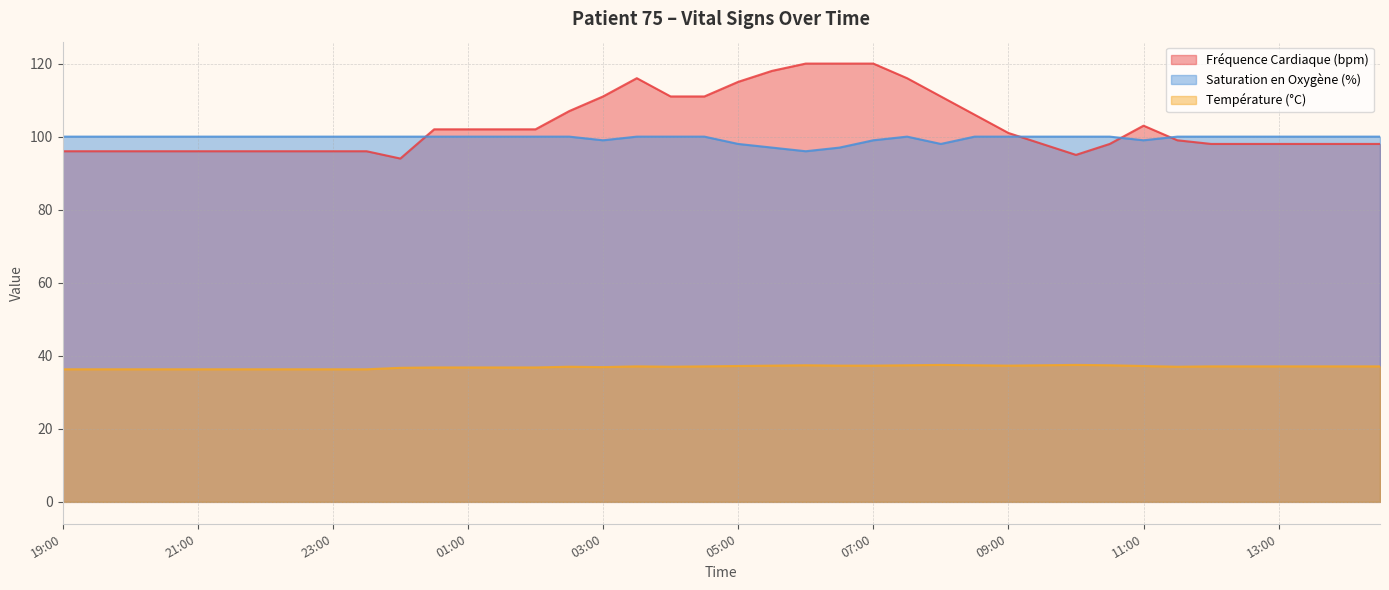

Between 23:30 and 06:00, which series saw the biggest shift?

Fréquence Cardiaque (bpm)